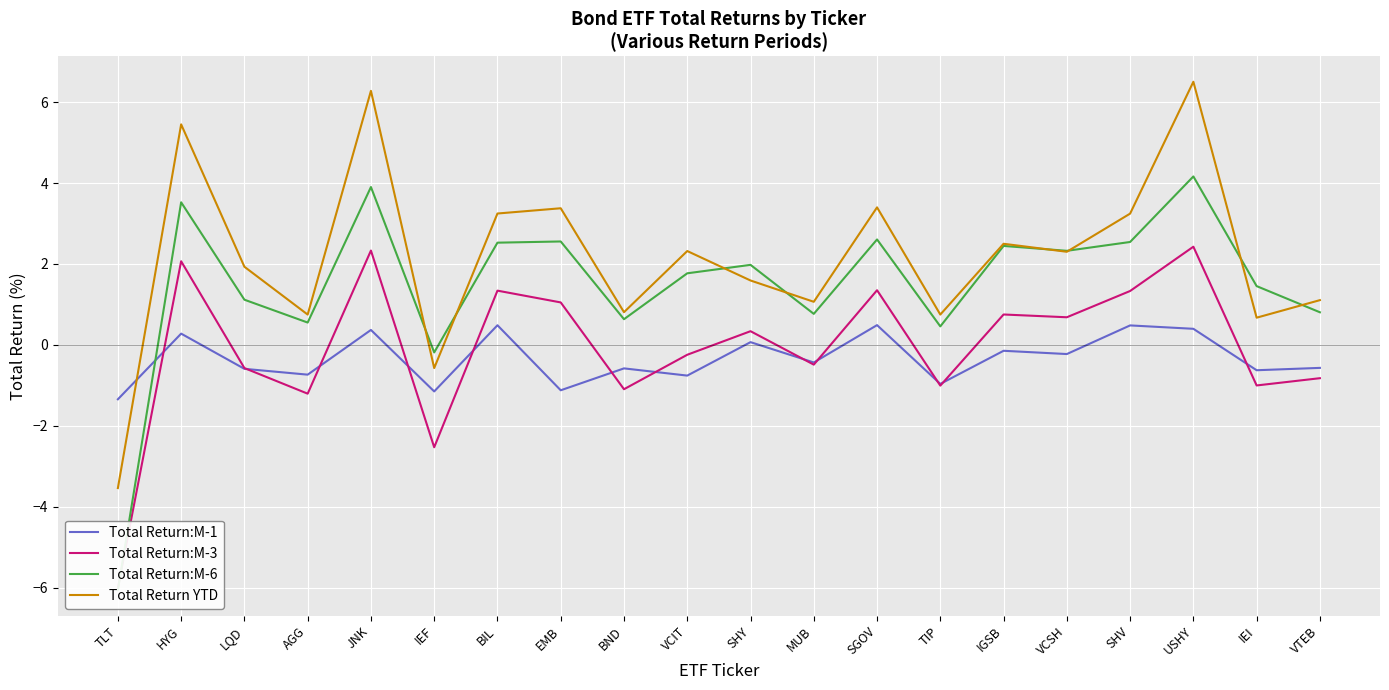

At which label does Total Return:M-6 reach its minimum?

TLT